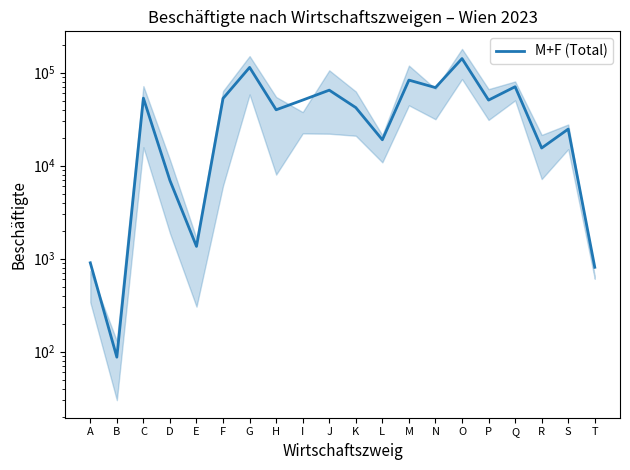

What is the sum of the values at O and M?

224925